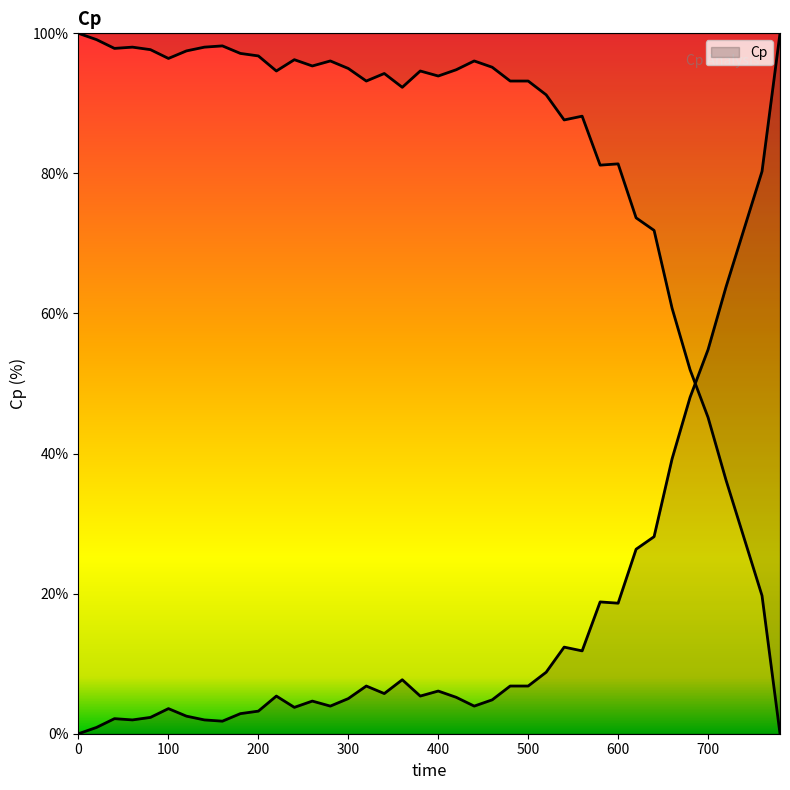

How many values exceed 5?

24